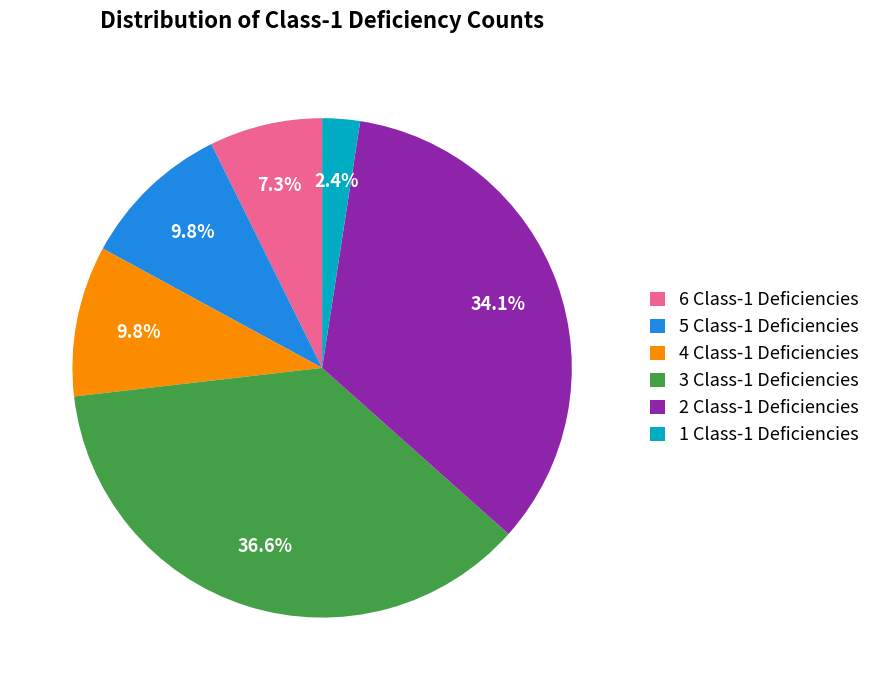

Between 2 Class-1 Deficiencies and 4 Class-1 Deficiencies, which is larger?

2 Class-1 Deficiencies